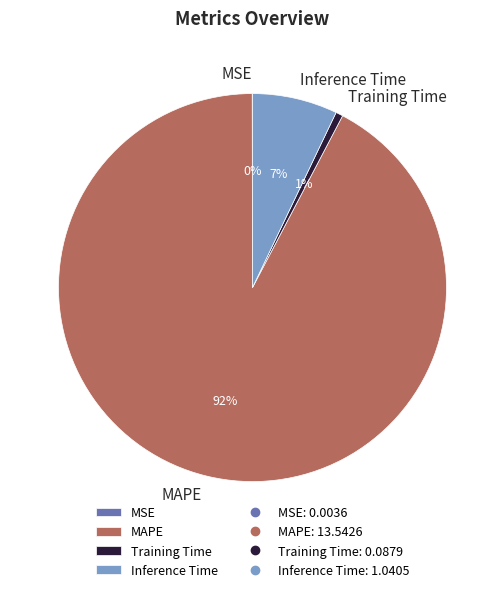

Is there any slice that represents more than half of the pie?

Yes